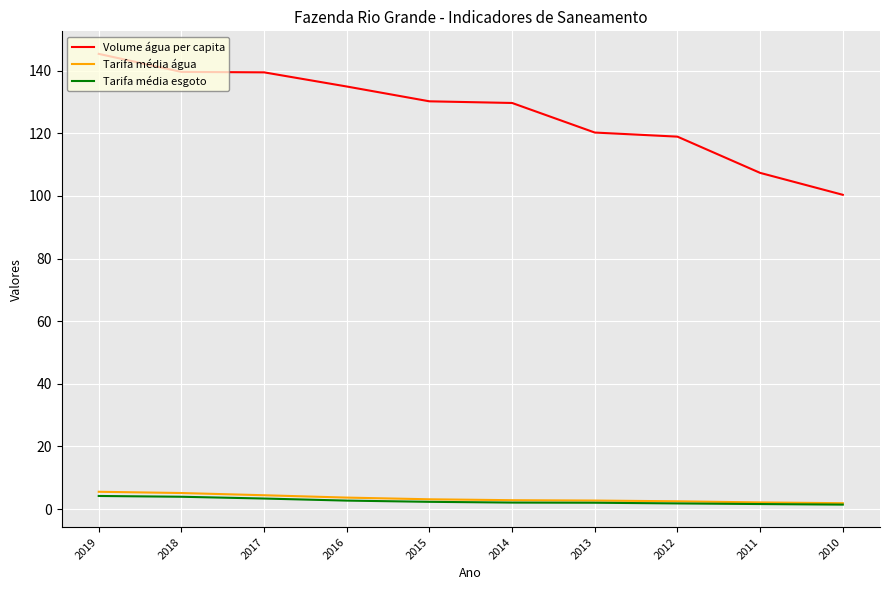

What are all the series names shown in the legend?

Volume água per capita, Tarifa média água, Tarifa média esgoto